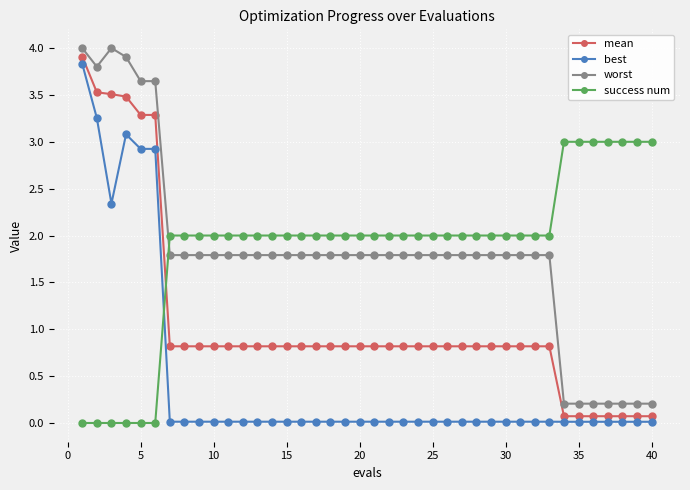

What is the average value of the success num series?

1.9